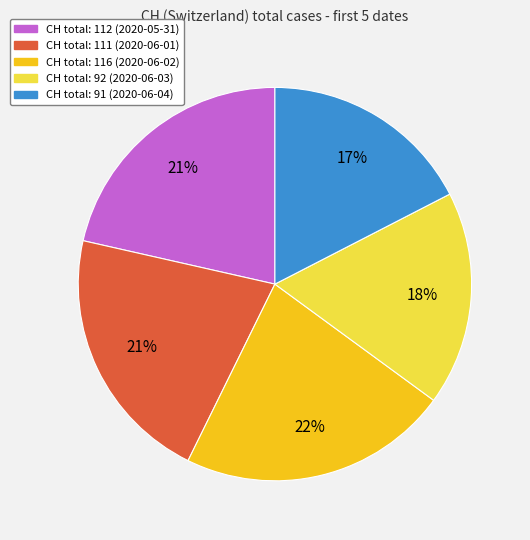

Does any single category account for the majority?

No